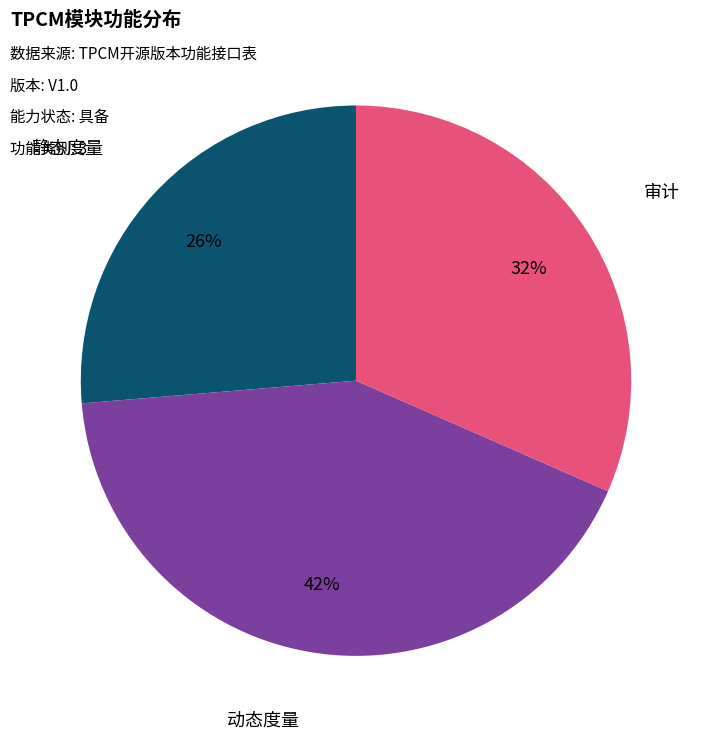

Between 动态度量 and 静态度量, which is larger?

动态度量